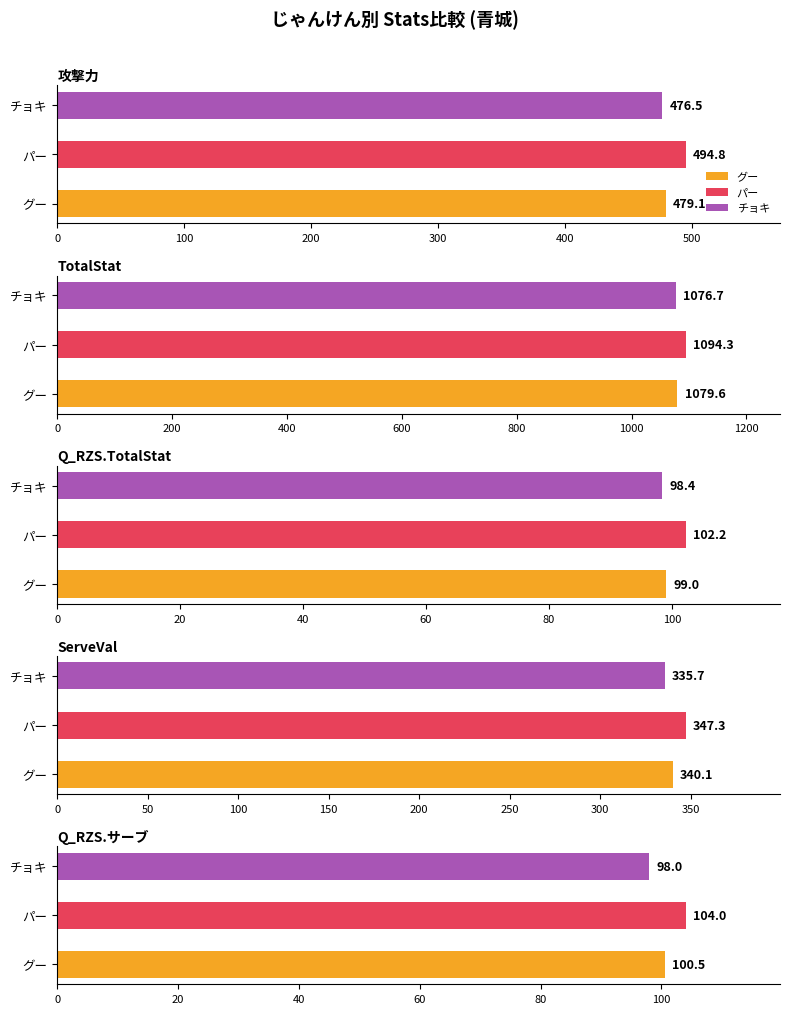

At which category is the sum across all series the highest?

TotalStat